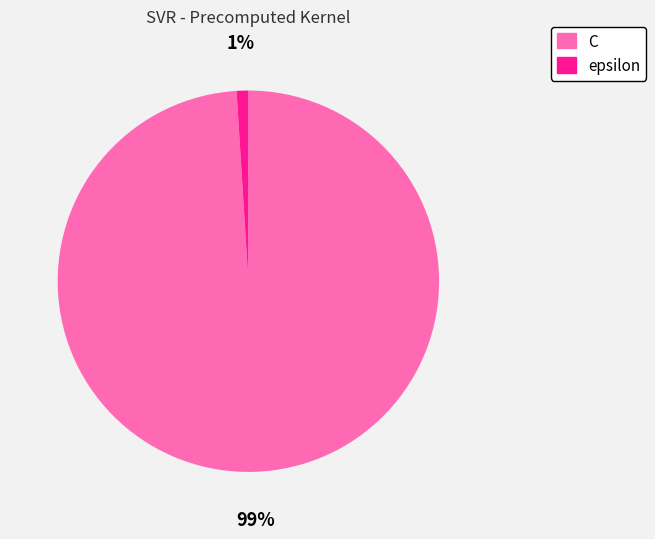

What is the majority slice?

C